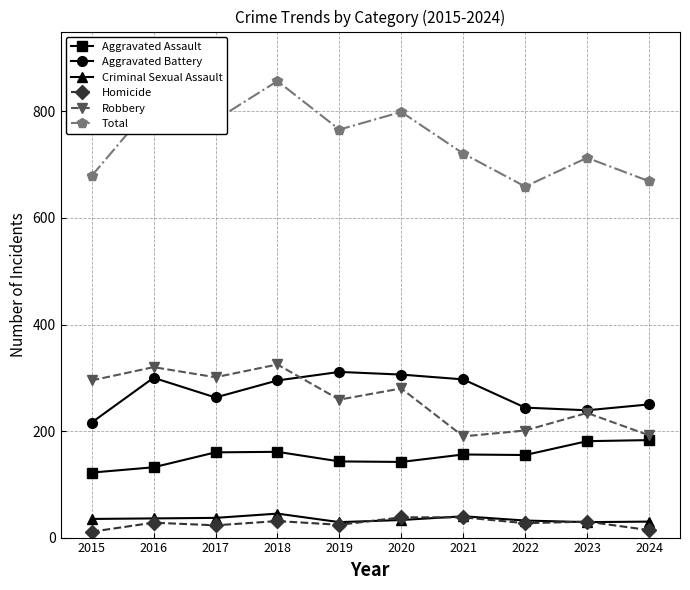

Between 2015 and 2017, which series saw the biggest shift?

Total